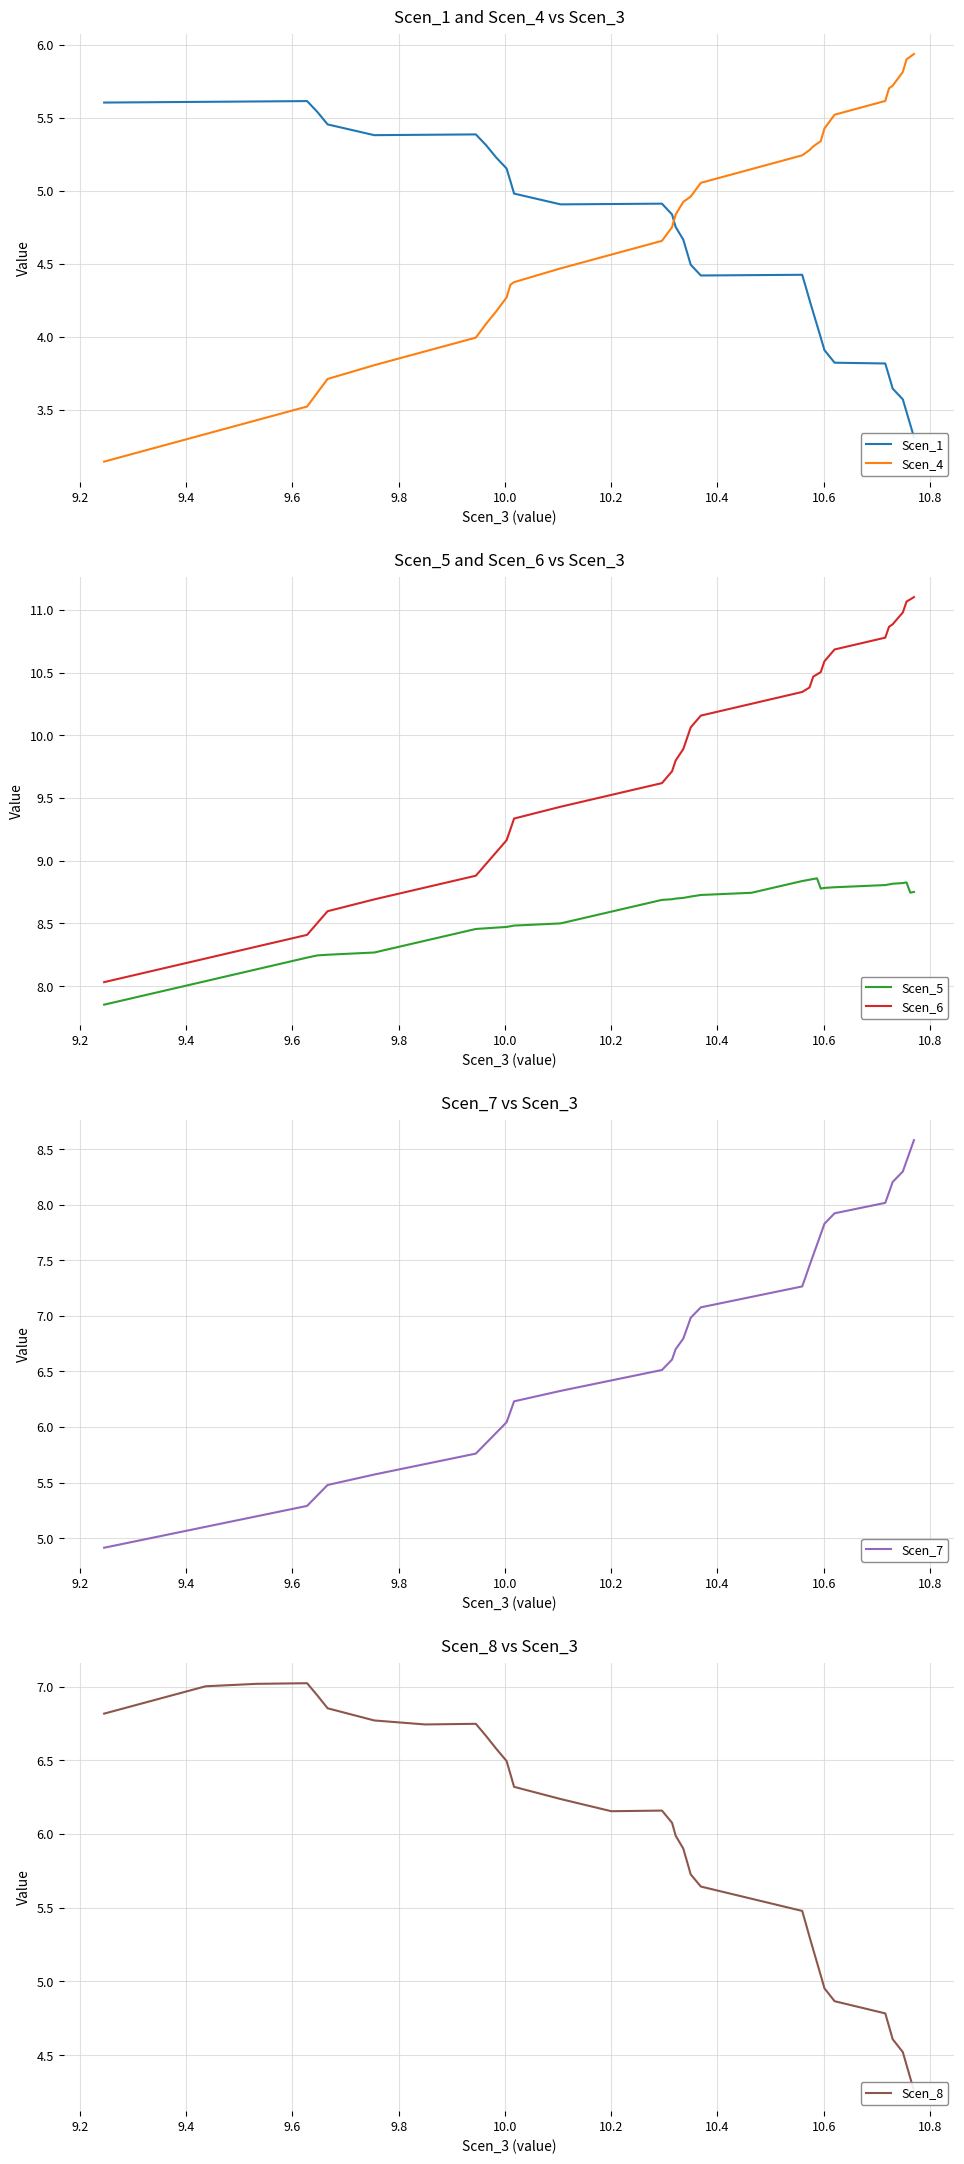

Count the number of categories in the chart.

40